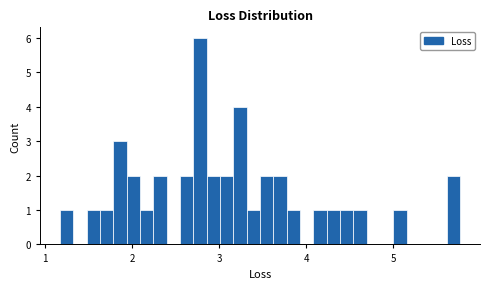

Read against the x-axis, roughly where is the centre of the tallest bar?

2.8